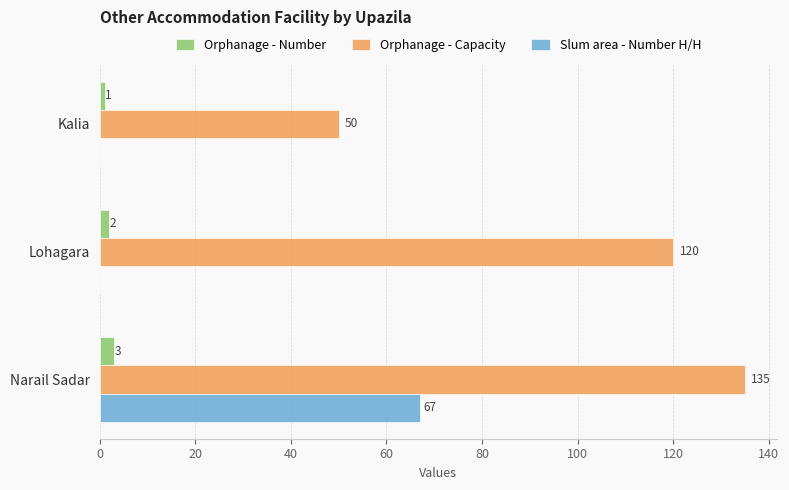

What are all the series names shown in the legend?

Orphanage - Number, Orphanage - Capacity, Slum area - Number H/H